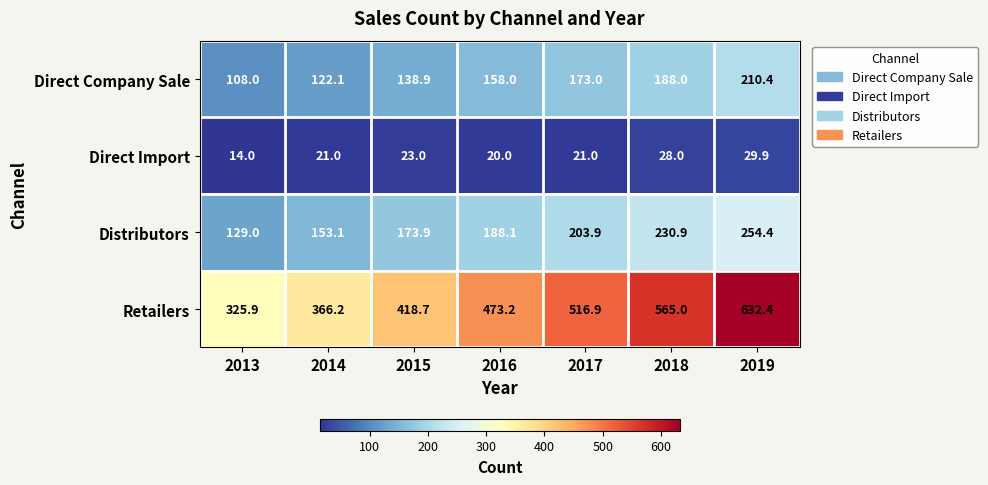

Read the Distributors value at 2016.

188.1